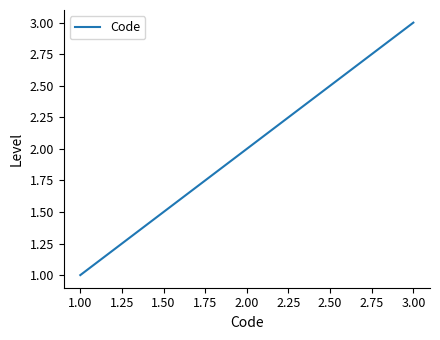

At which label is the value closest to 2?

2.00